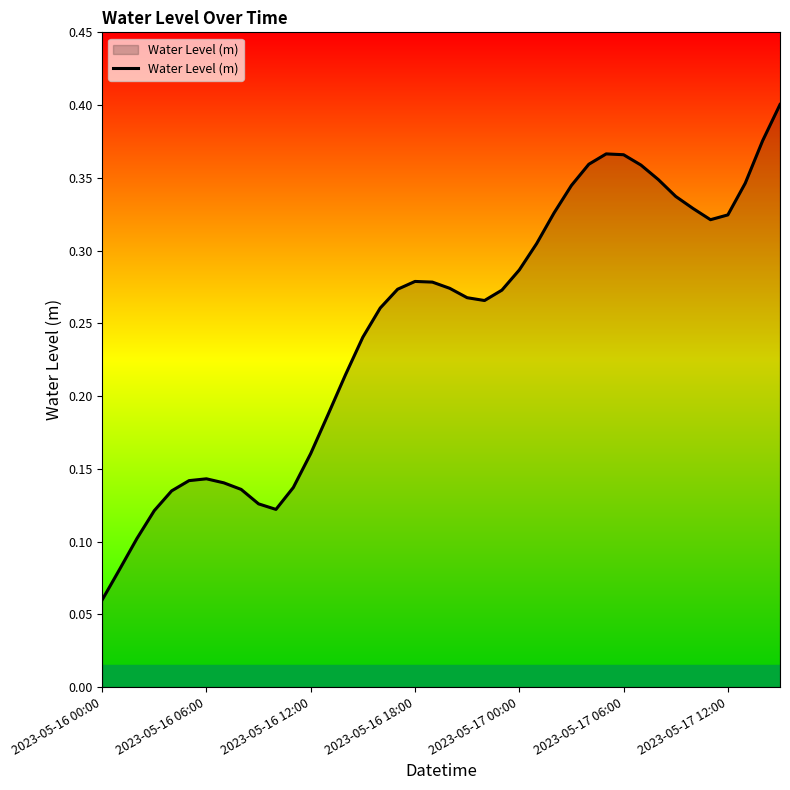

Does the chart have visible grid lines?

No